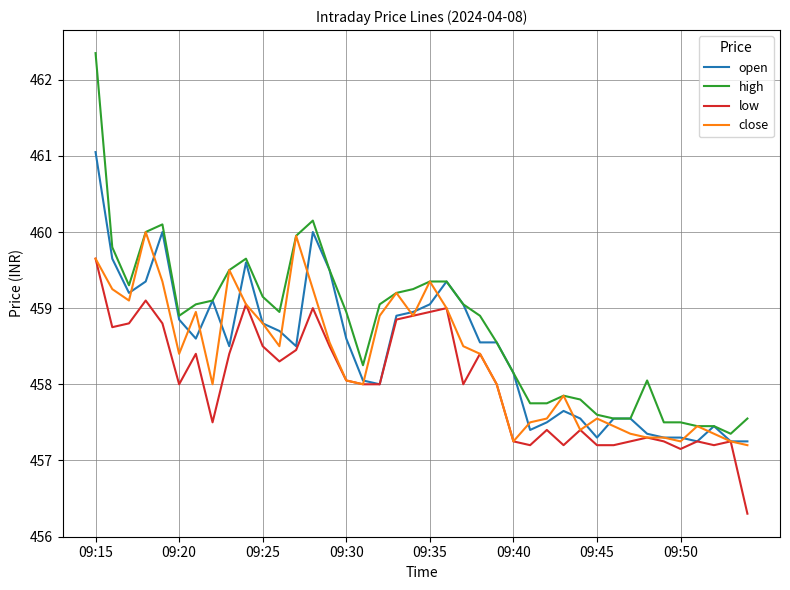

Is this an area chart (filled region under the line)?

No